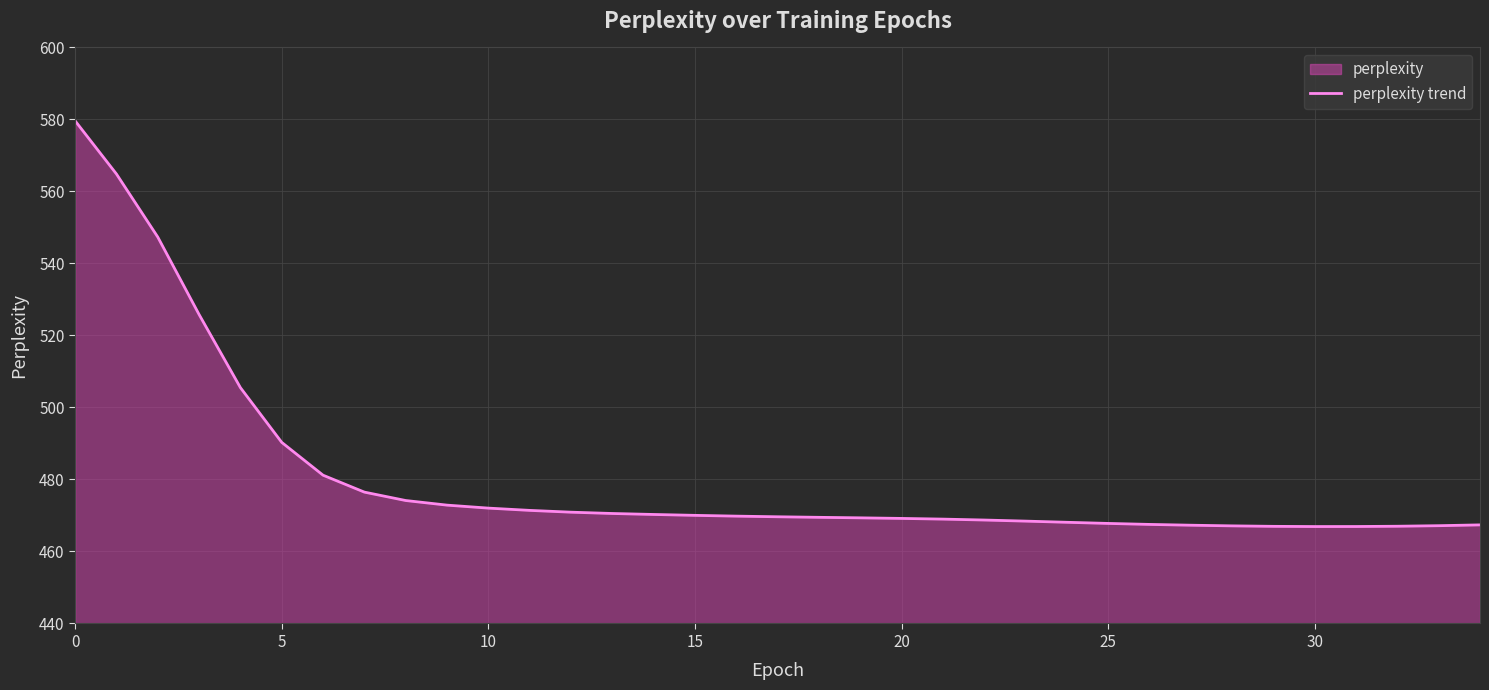

Reading left to right, extract all data points from this chart.

579.6	564.8	547.3	525.8	505.5	490.3	481.2	476.5	474.2	472.9	472.0	471.4	470.9	470.5	470.3	470.0	469.8	469.6	469.5	469.3	469.2	469.0	468.7	468.4	468.1	467.8	467.5	467.3	467.1	467.0	466.9	466.9	467.0	467.2	467.4